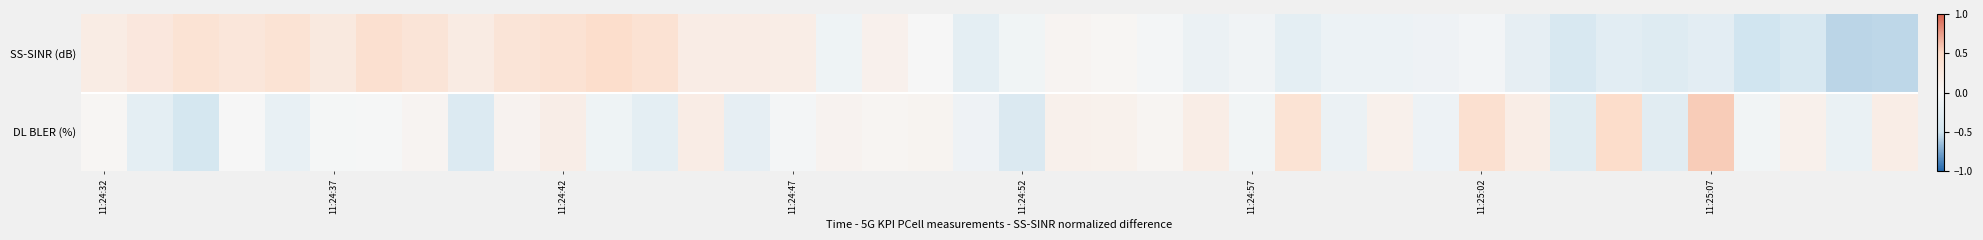

At which category is the sum across all series the highest?

11:24:42